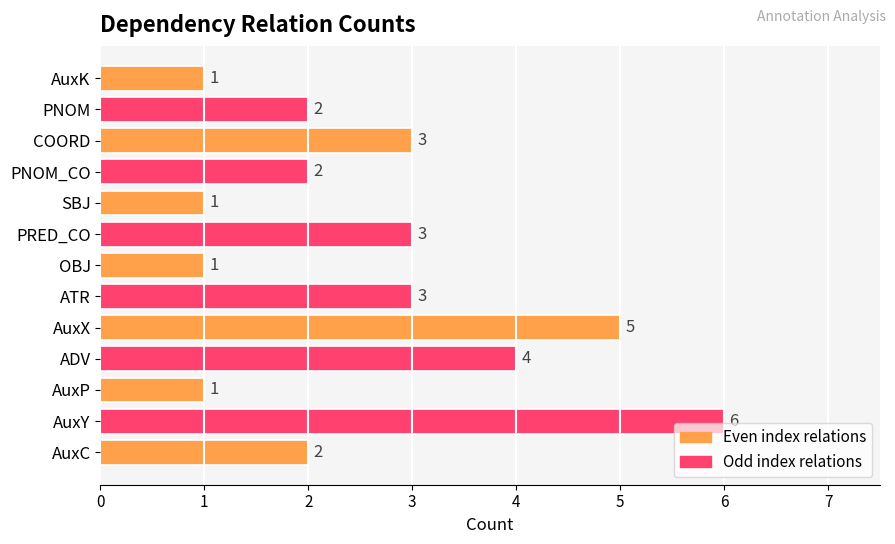

The value at PNOM is 2. True or false?

True